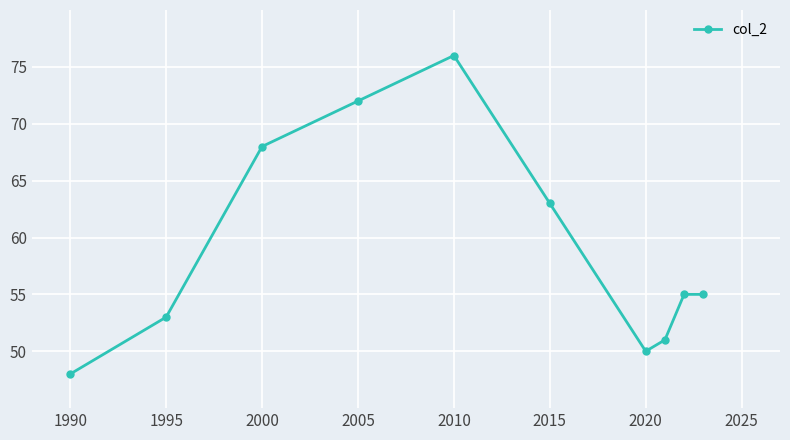

What is the difference between the second highest and minimum values?

24